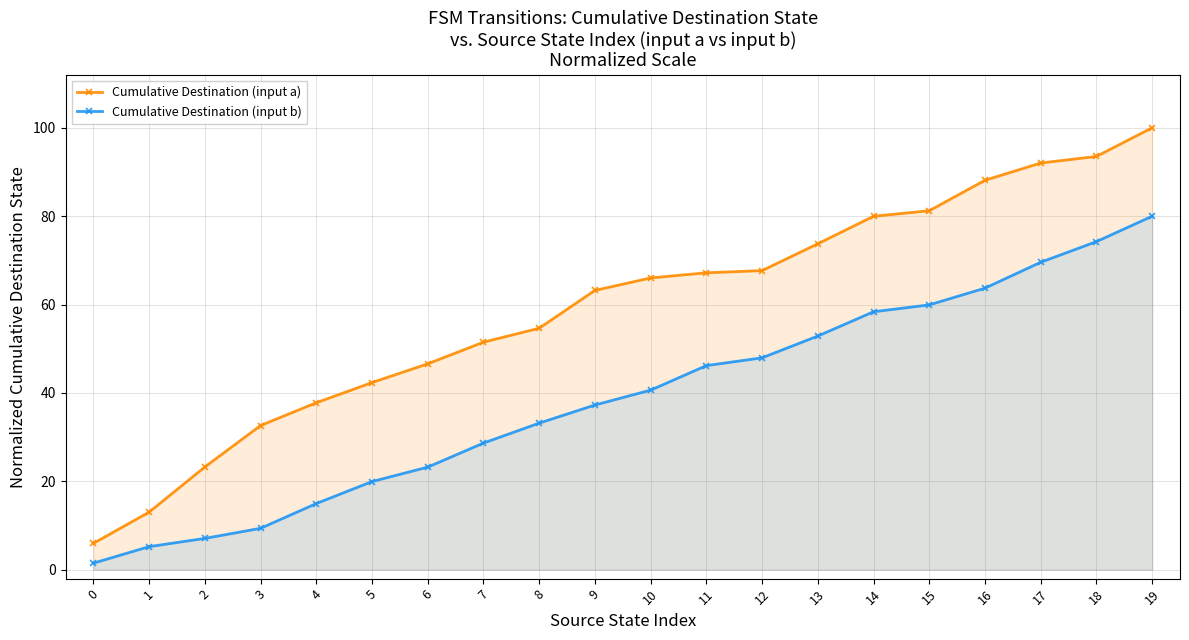

What is the difference between the Cumulative Destination (input b) values at 1 and 10?

35.4